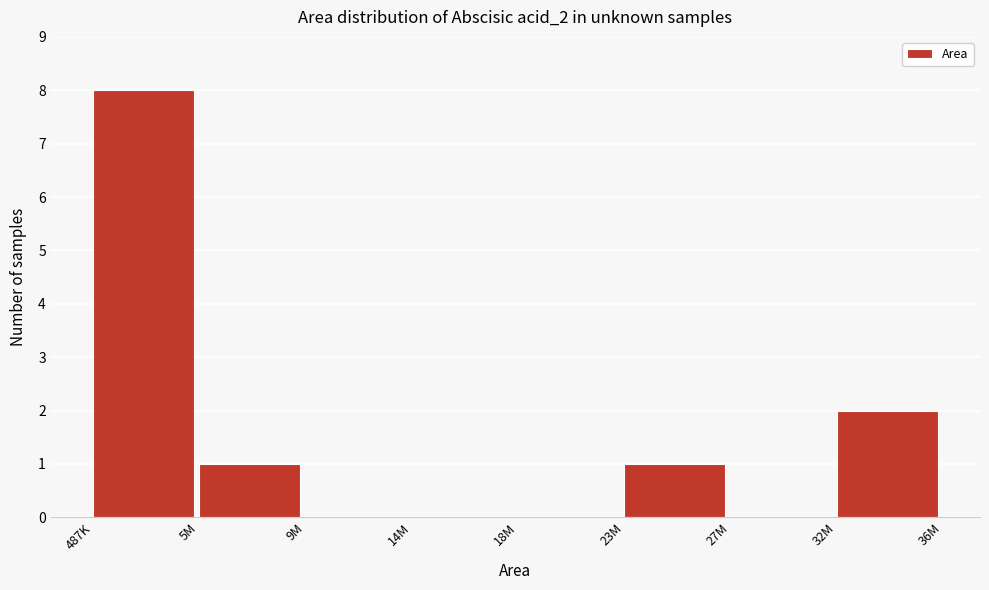

Reading left to right, what are all the values shown in this chart?

487K=8	5M=1	9M=0	14M=0	18M=0	23M=1	27M=0	32M=2